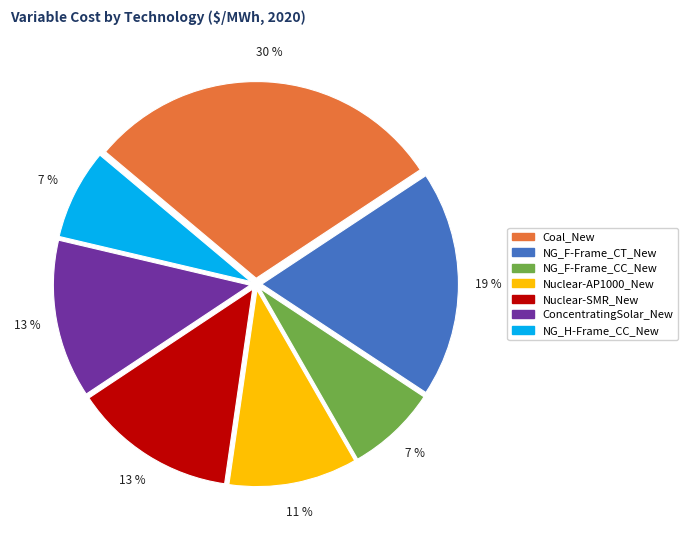

Count the number of slices in the pie.

7